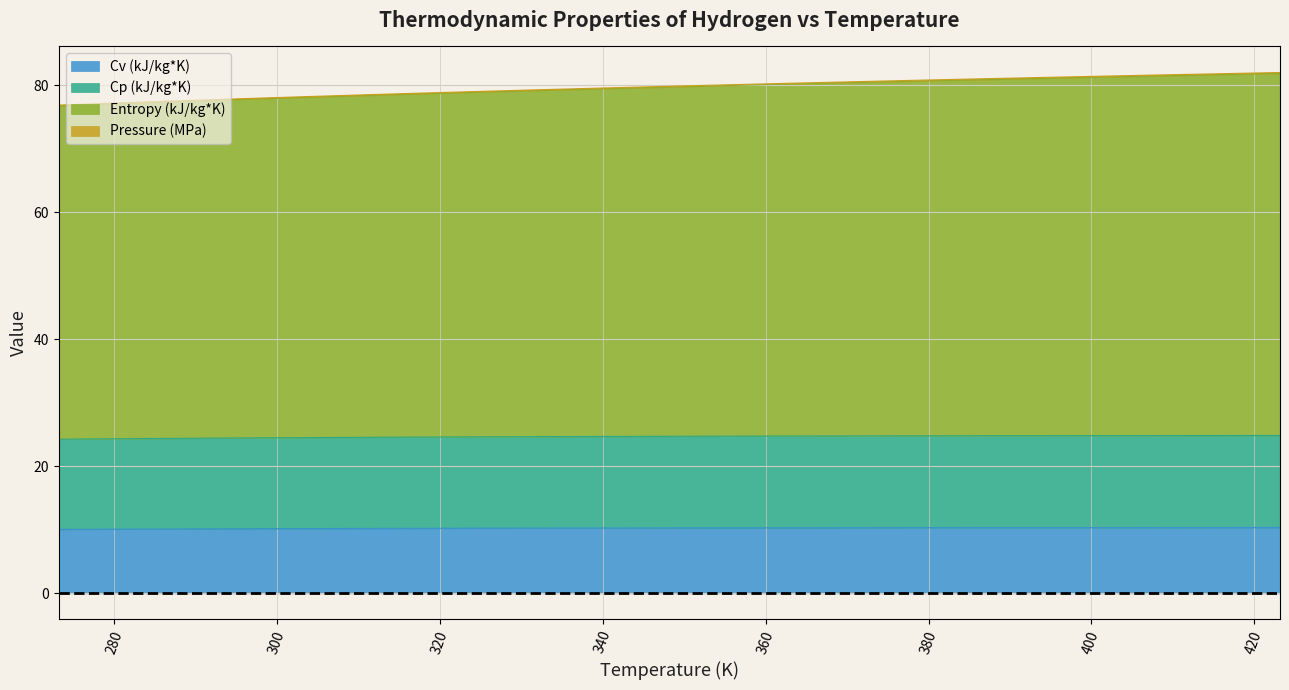

How many data points in Entropy (kJ/kg*K) are less than 79?

11